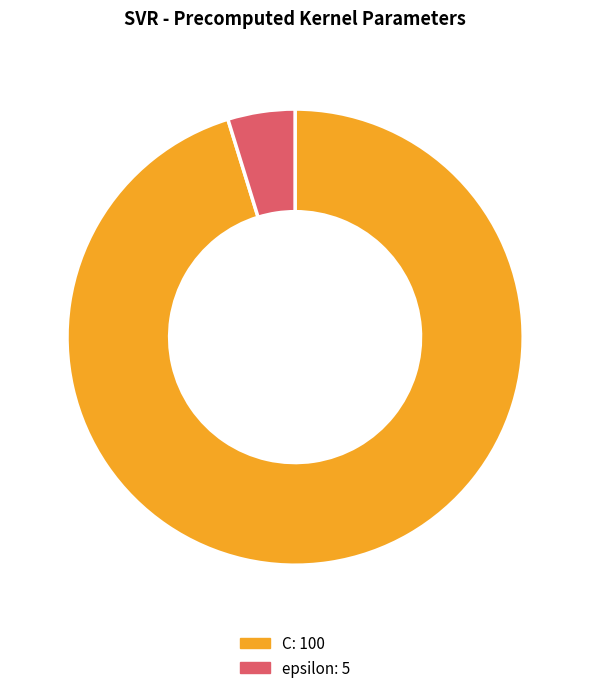

What is the majority slice?

C